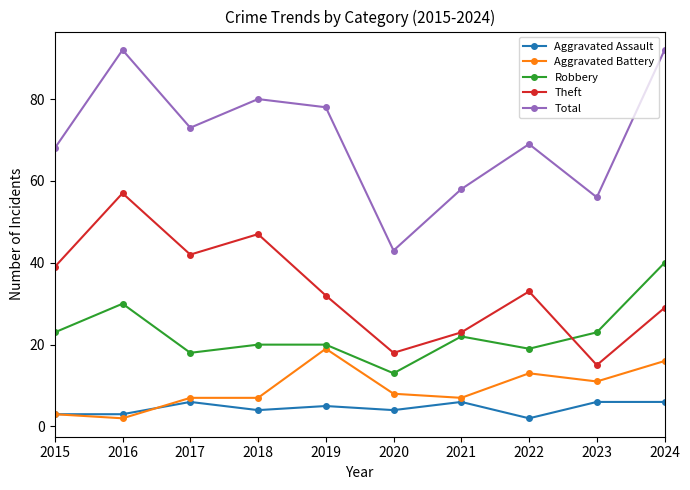

True or false: Total and Theft intersect in this chart.

False